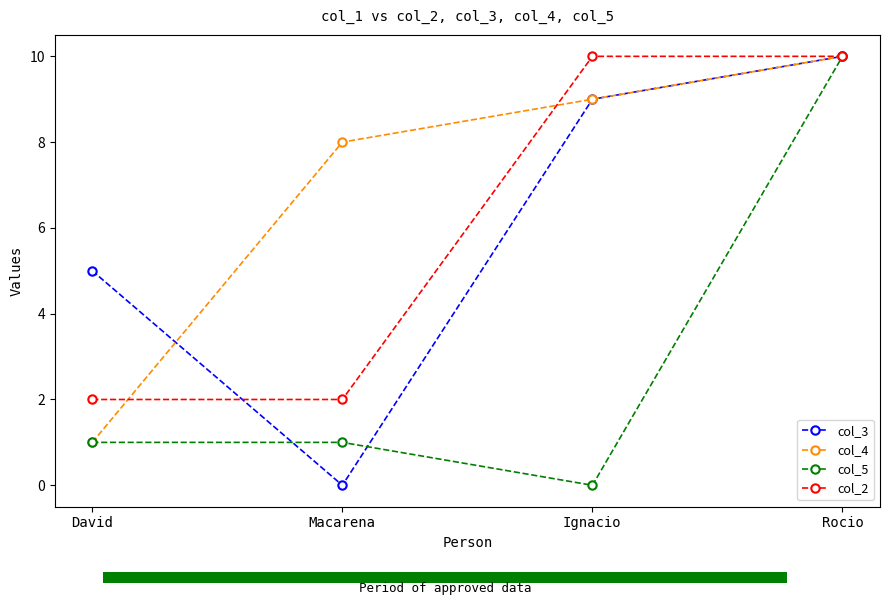

True or false: col_4 has a value of 5 at Macarena.

False